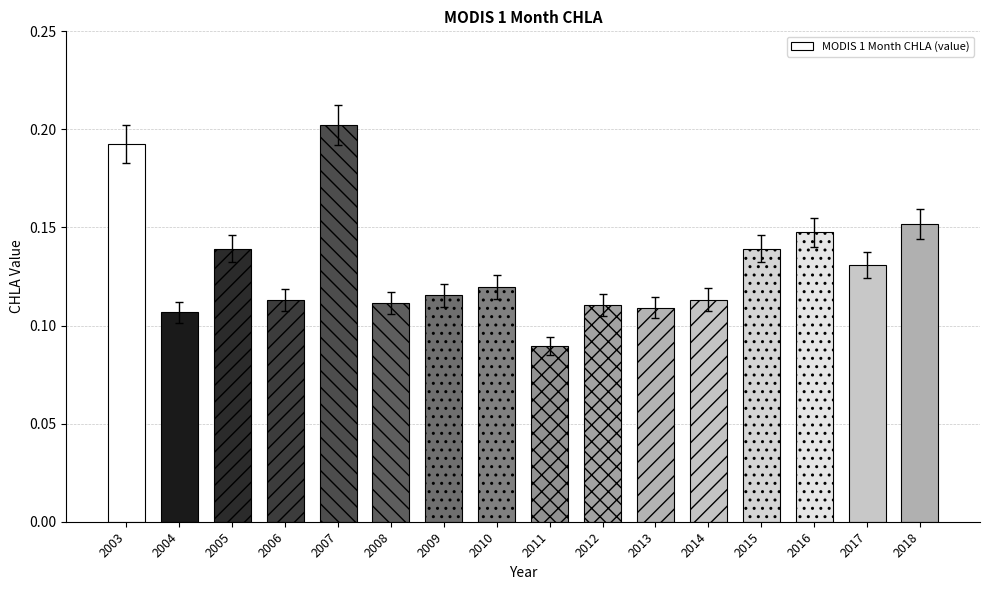

At which category does the chart reach its minimum across all series?

2011